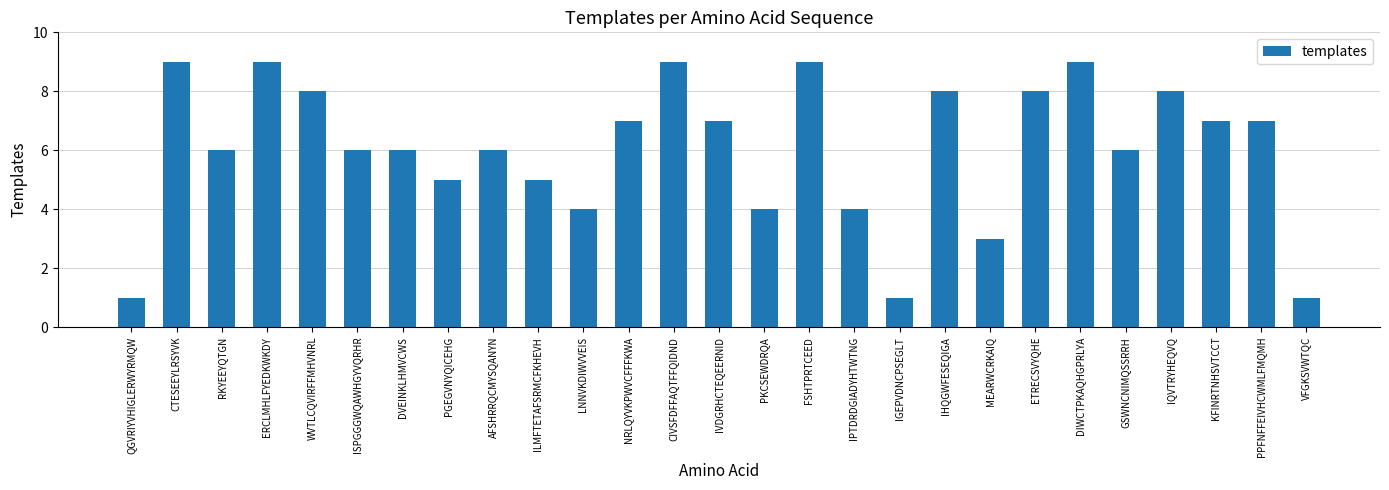

How many bars are there in total?

27